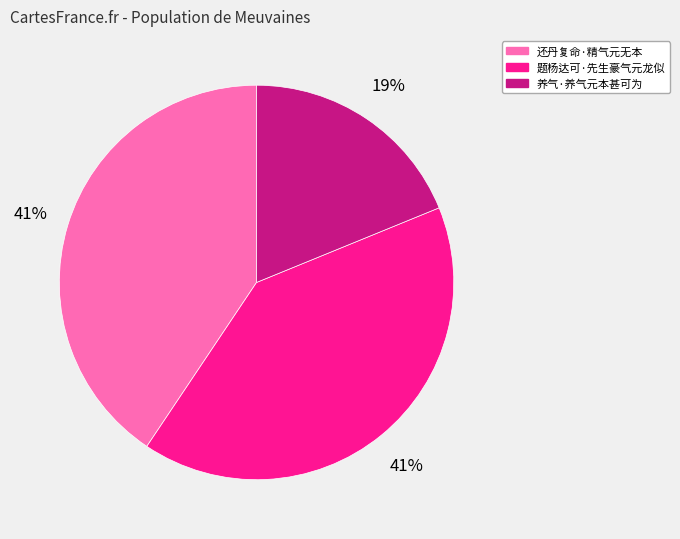

Combined, do 养气·养气元本甚可为 and 还丹复命·精气元无本 account for over 50%?

Yes